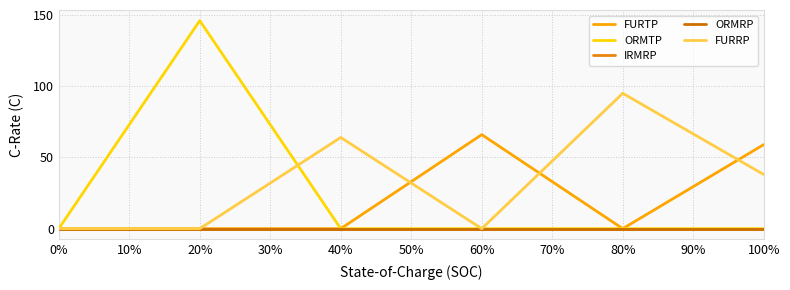

Is this an area chart (filled region under the line)?

No